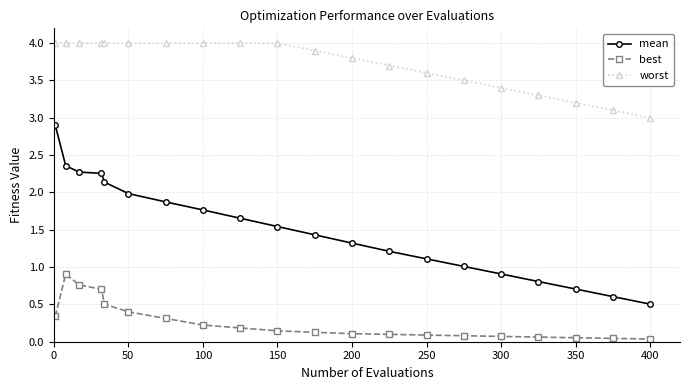

Does the chart display data point markers on the line(s)?

Yes